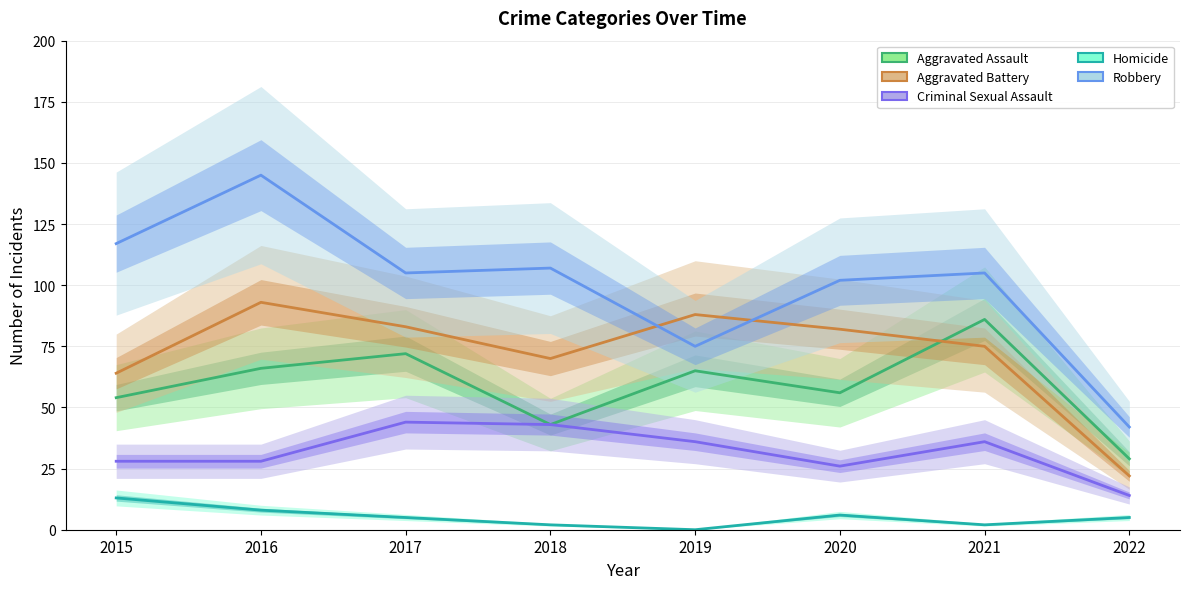

True or false: Robbery and Aggravated Assault intersect in this chart.

False